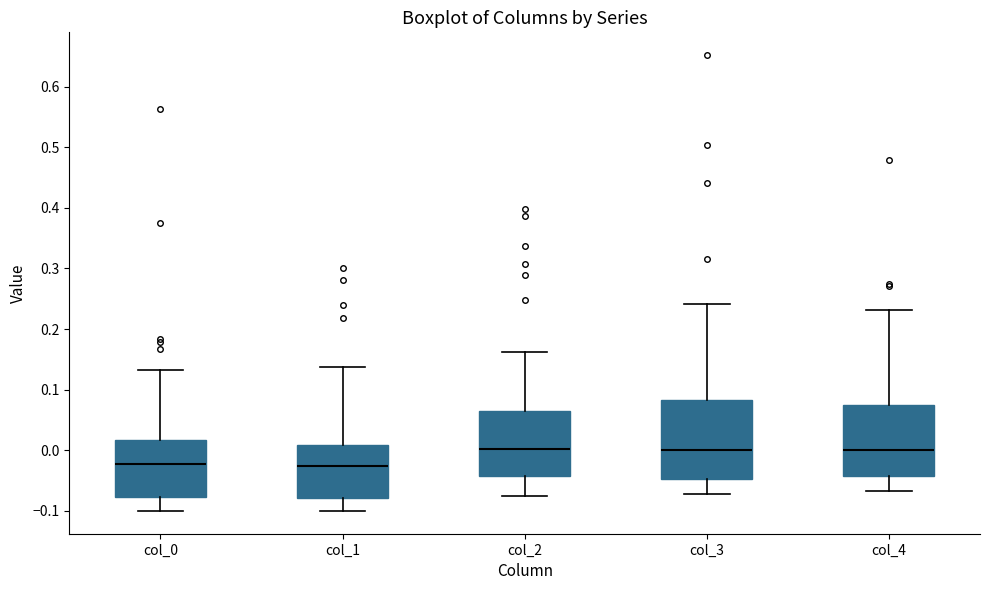

Reading left to right, transcribe this box plot: for each box, give where its median line is, the range the box spans, and where its two whiskers end, as read against the y-axis. The values are not printed on the chart, so give them approximately, as read against the axis.

col_0: median -0.02, box -0.08 to 0.02, whiskers -0.10 to 0.13
col_1: median -0.03, box -0.08 to 0.01, whiskers -0.10 to 0.14
col_2: median 0.00, box -0.04 to 0.07, whiskers -0.08 to 0.16
col_3: median 0.00, box -0.05 to 0.08, whiskers -0.07 to 0.24
col_4: median 0.00, box -0.04 to 0.07, whiskers -0.07 to 0.23